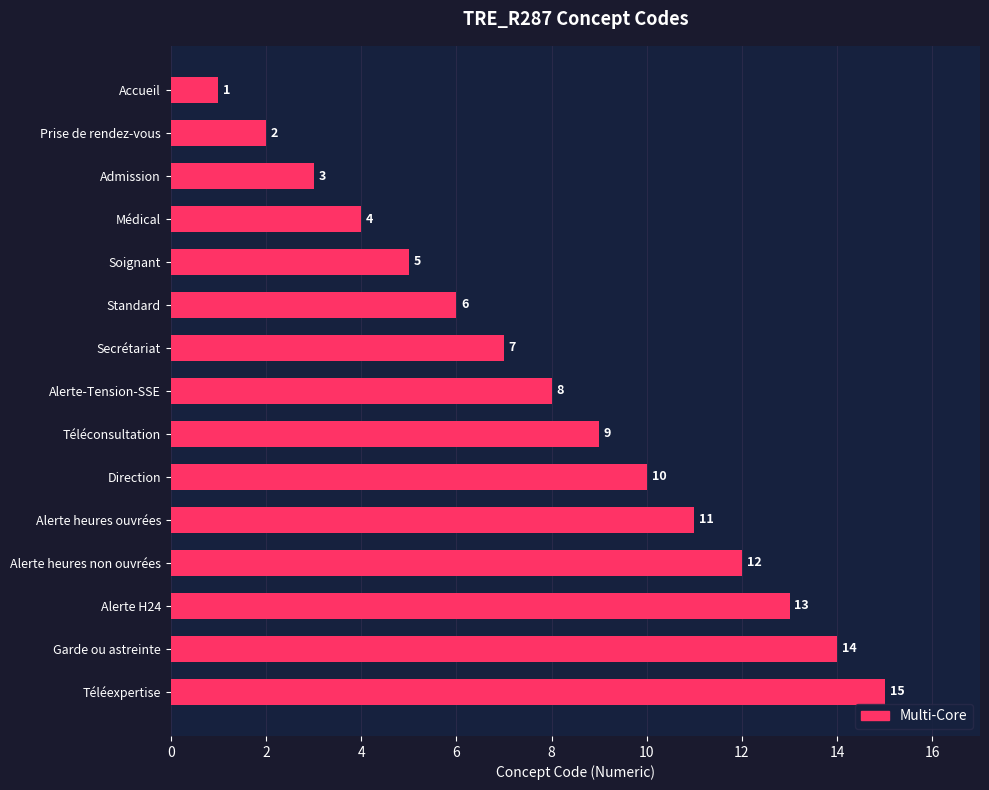

What is the difference between the maximum and minimum values?

14